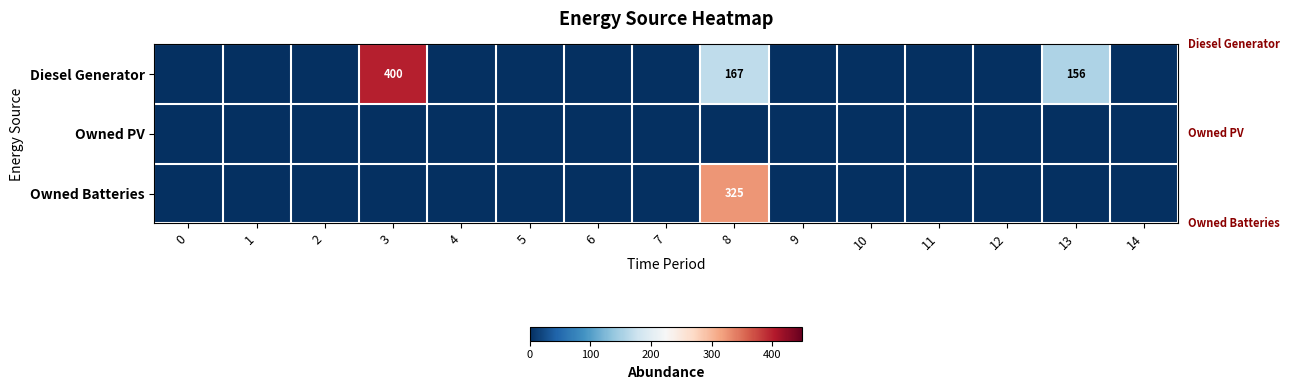

Which series has the widest spread of values?

Diesel Generator